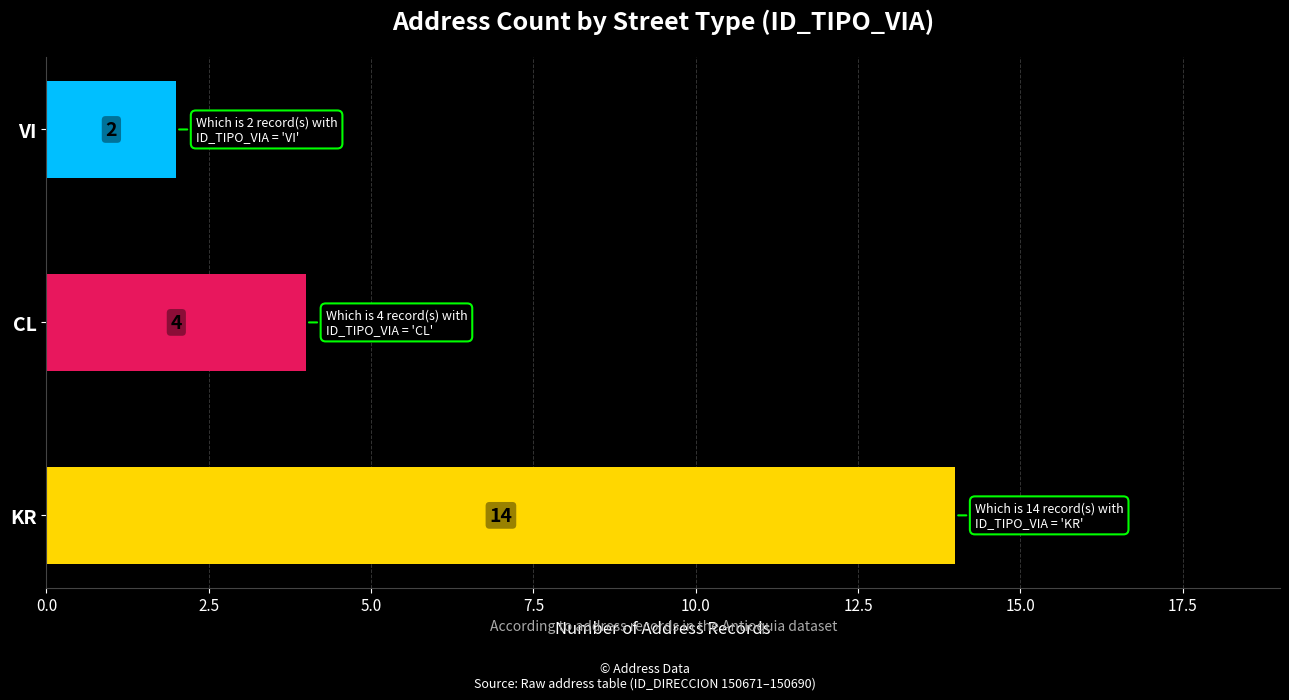

Reading bottom to top, what are all the values shown in this chart?

14	4	2